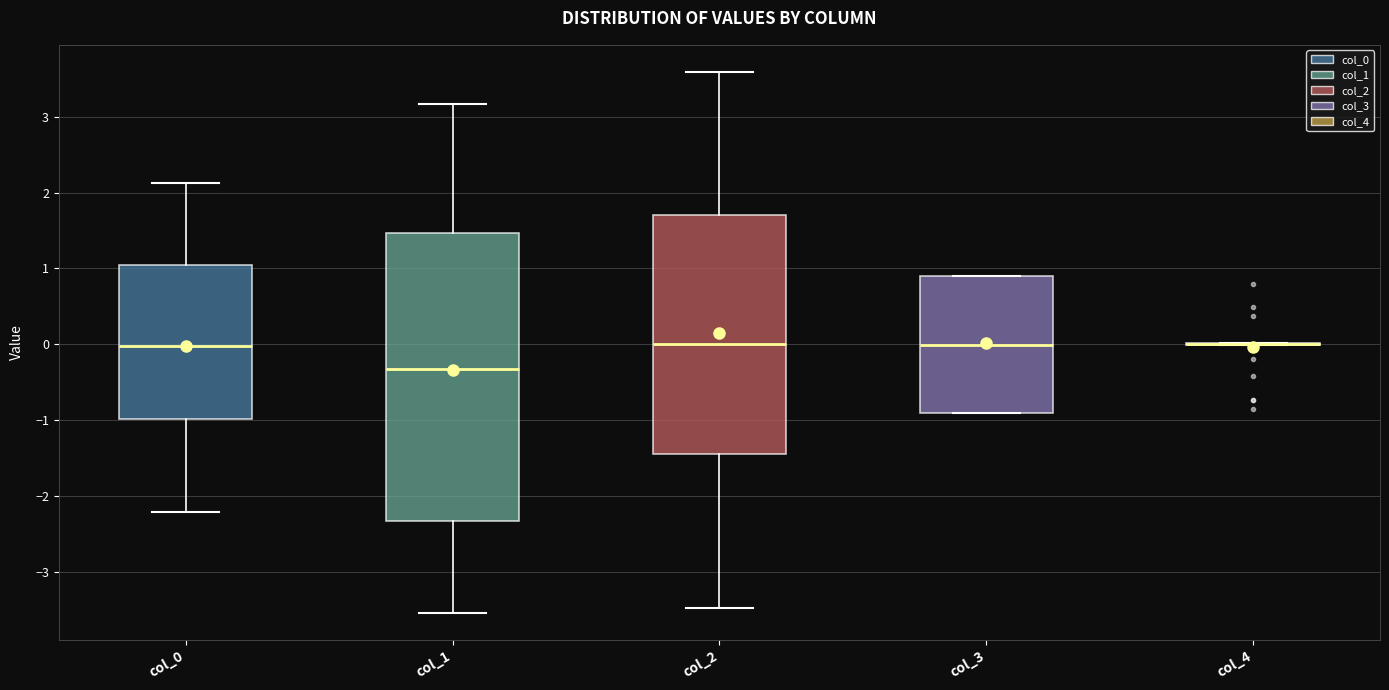

Where is the lower edge of the box for col_3 on the y-axis? The values are not printed on the chart, so give them approximately, as read against the axis.

-0.9